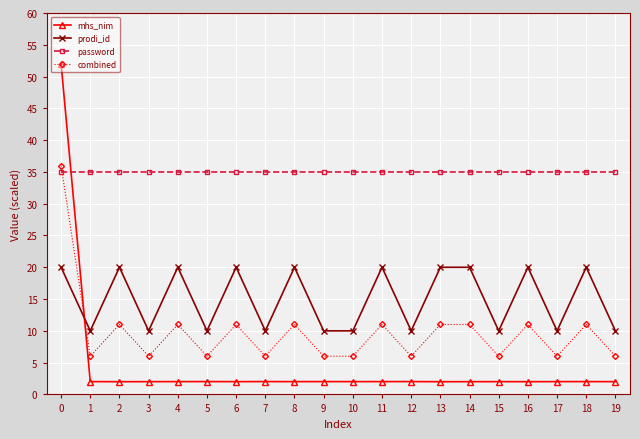

At 2, list the series in order from smallest to largest.

mhs_nim, combined, prodi_id, password